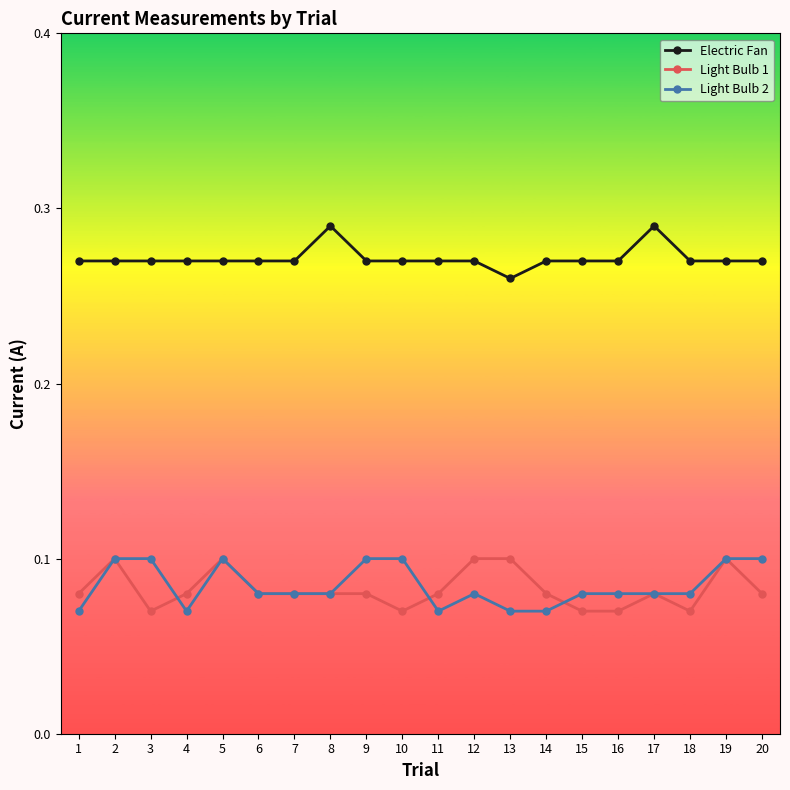

At how many categories does at least one series exceed 0?

20